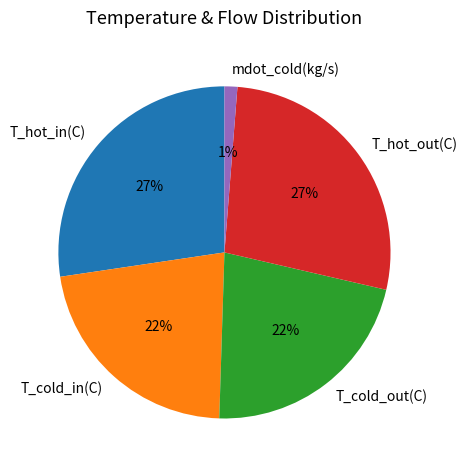

To the nearest percent, what percentage of the pie is T_cold_out(C)?

22%